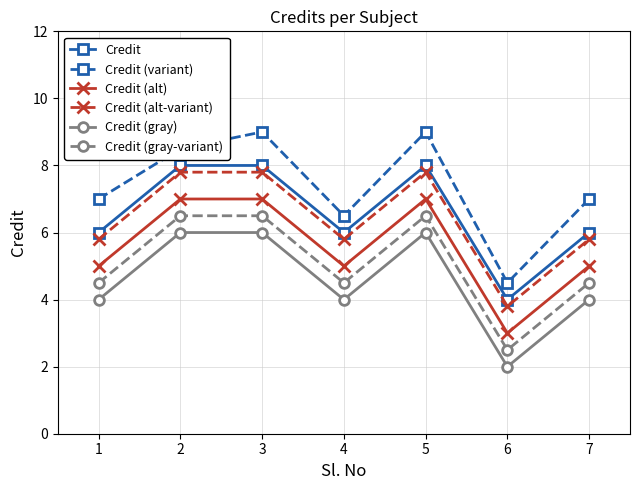

What is the spread (max minus min) of values at 7?

3.0